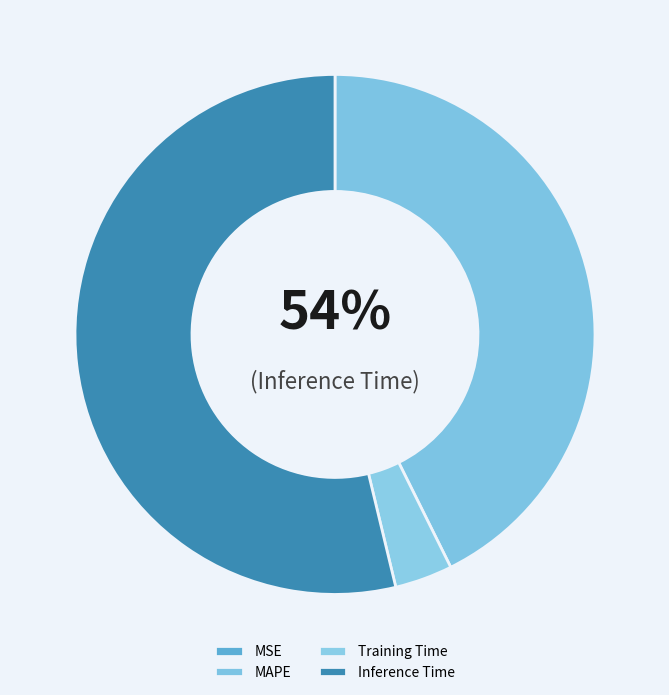

Does any single category account for the majority?

Yes